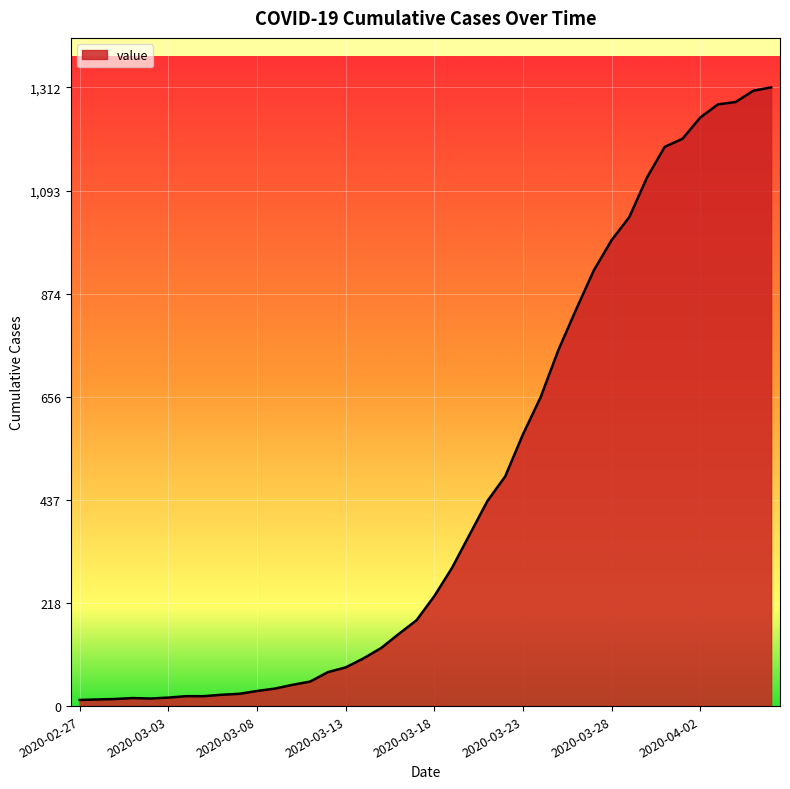

What is the greatest value displayed?

1312